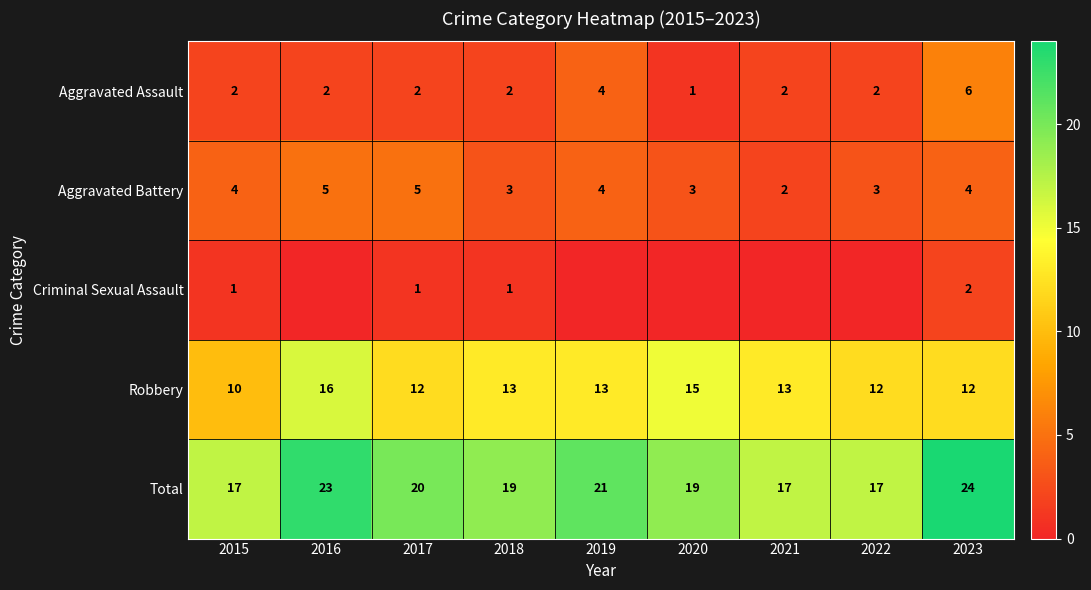

True or false: Robbery has a value of 28 at 2016.

False